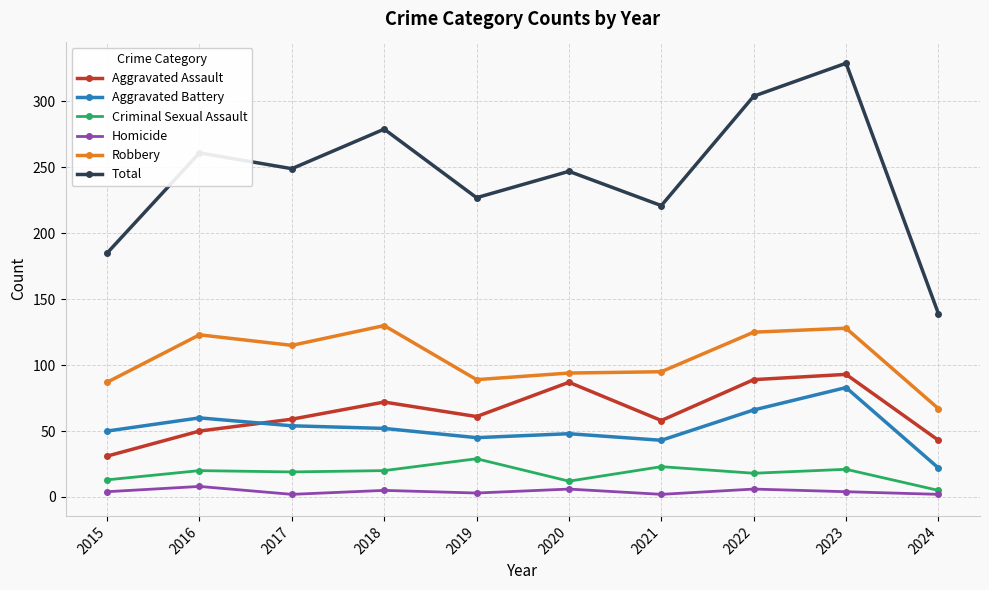

What is the difference between the maximum and minimum values in the Homicide series?

6